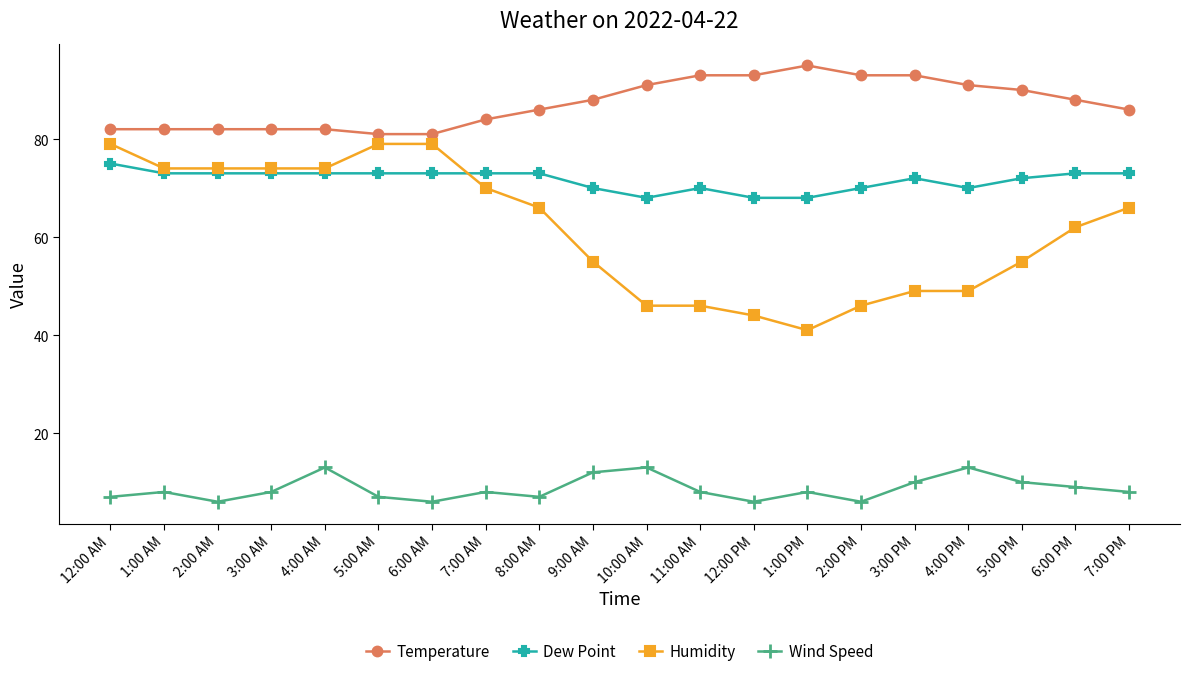

Which series has the largest range (max minus min)?

Humidity